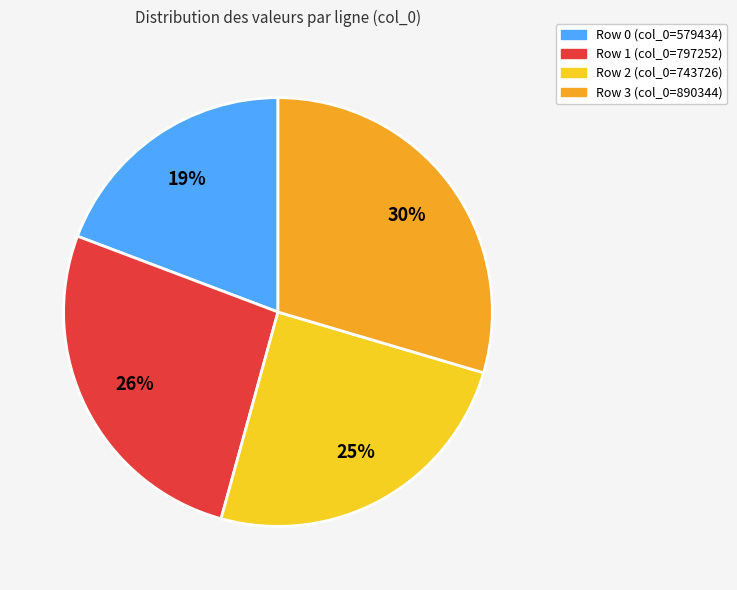

How many slices are in this pie chart?

4